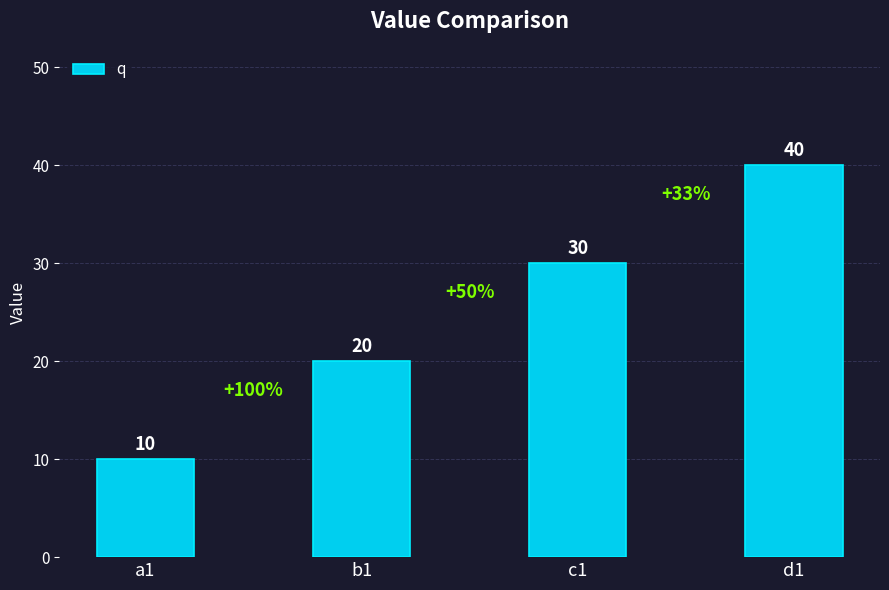

What position from the left is d1?

4